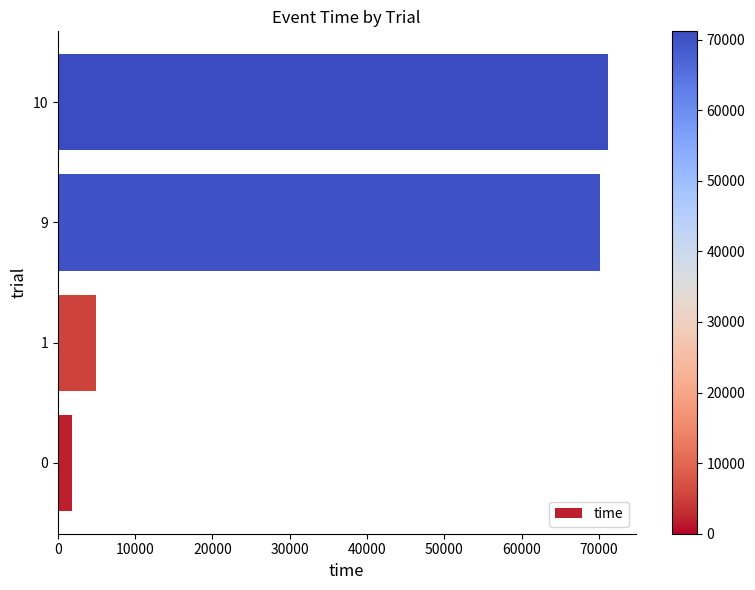

True or false: the data shows 1799 at 0.

True